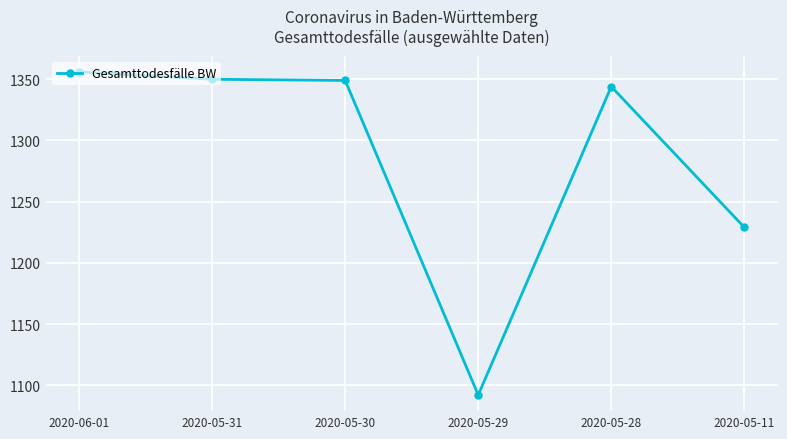

What is the change in value from 2020-05-29 to 2020-05-11?

+137